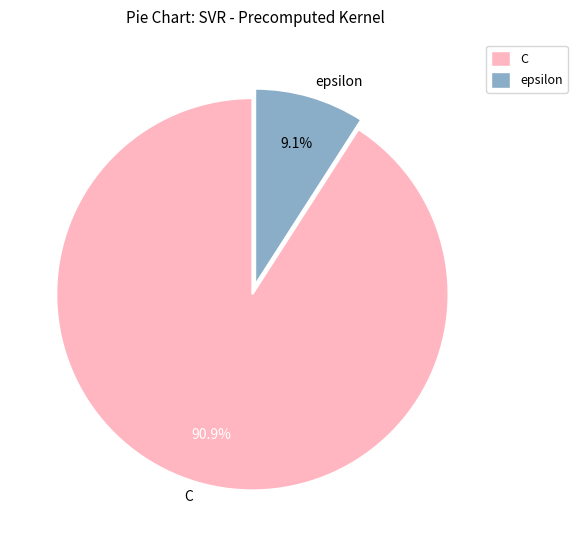

How many slices are in this pie chart?

2